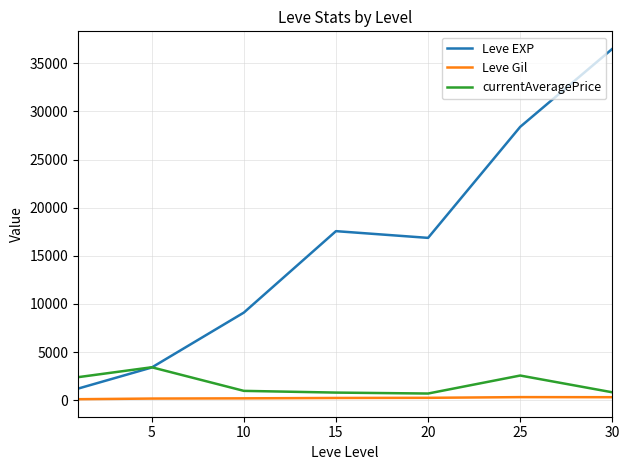

True or false: Leve EXP and Leve Gil intersect in this chart.

False